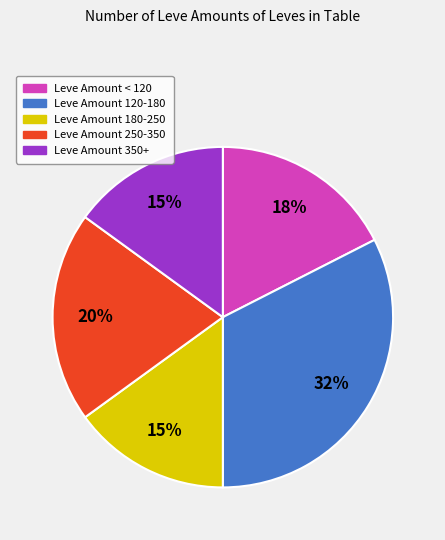

To the nearest percent, what is the average slice percentage?

20%